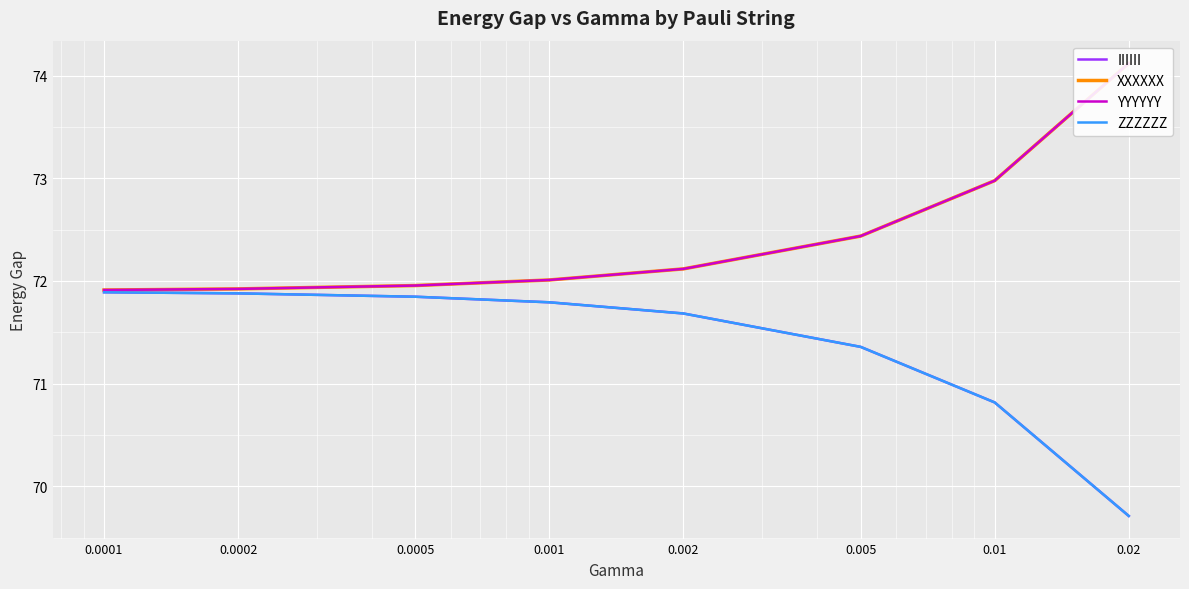

Is the value of IIIIII at 0.002 greater than the value of ZZZZZZ at 0.0001?

No